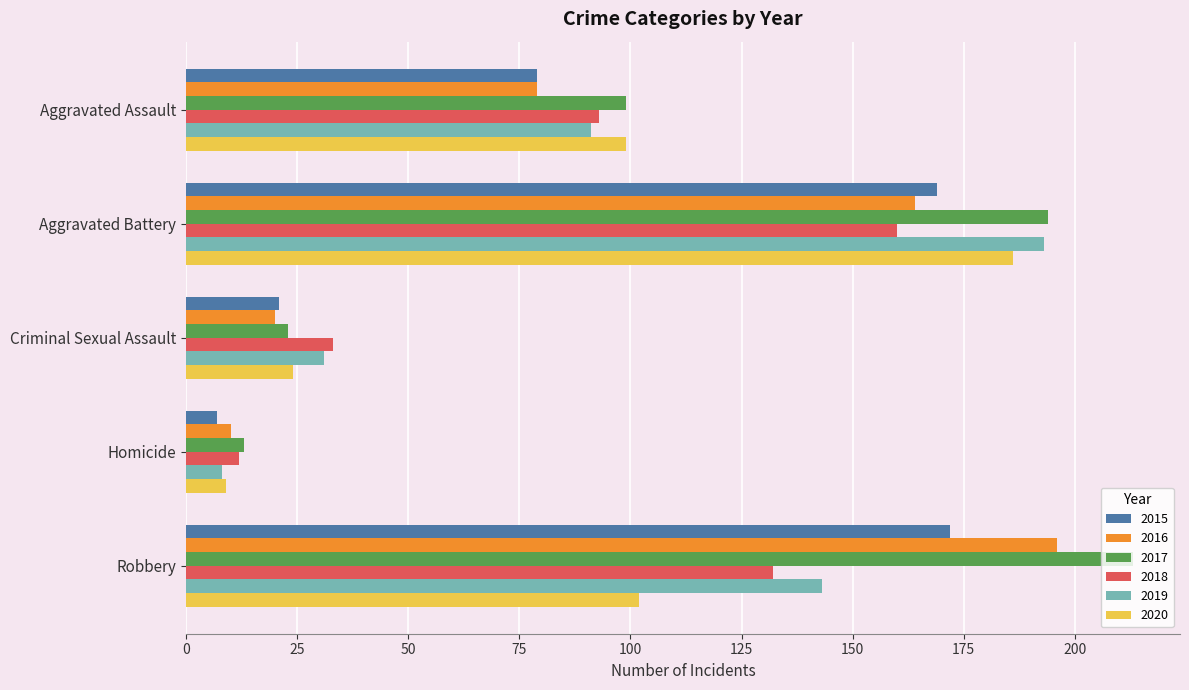

How many data points does each series have?

5